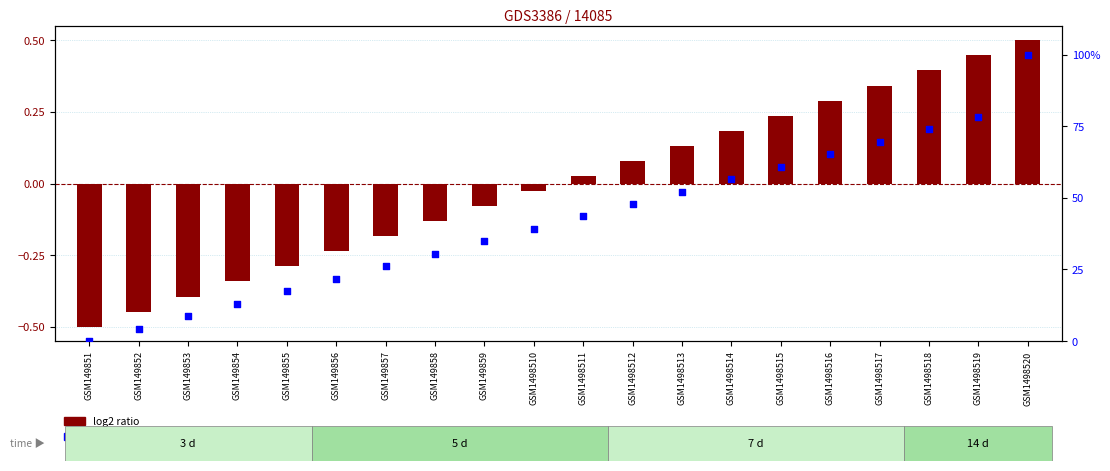

Which series has the largest total across all categories?

percentile rank within the sample